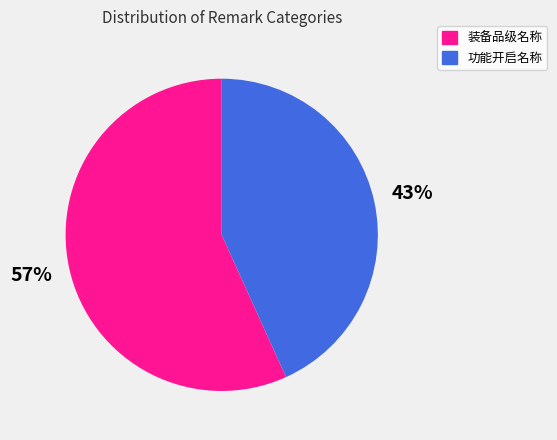

To the nearest percent, what is the average slice percentage?

50%